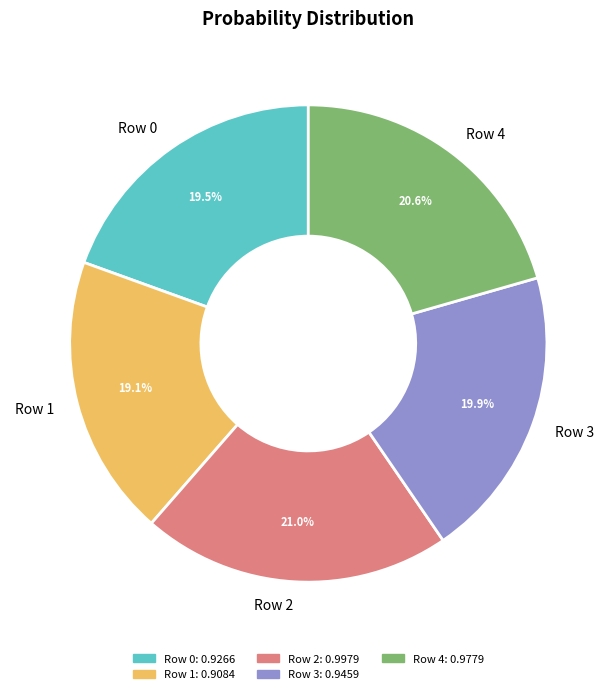

Count the number of slices in the pie.

5